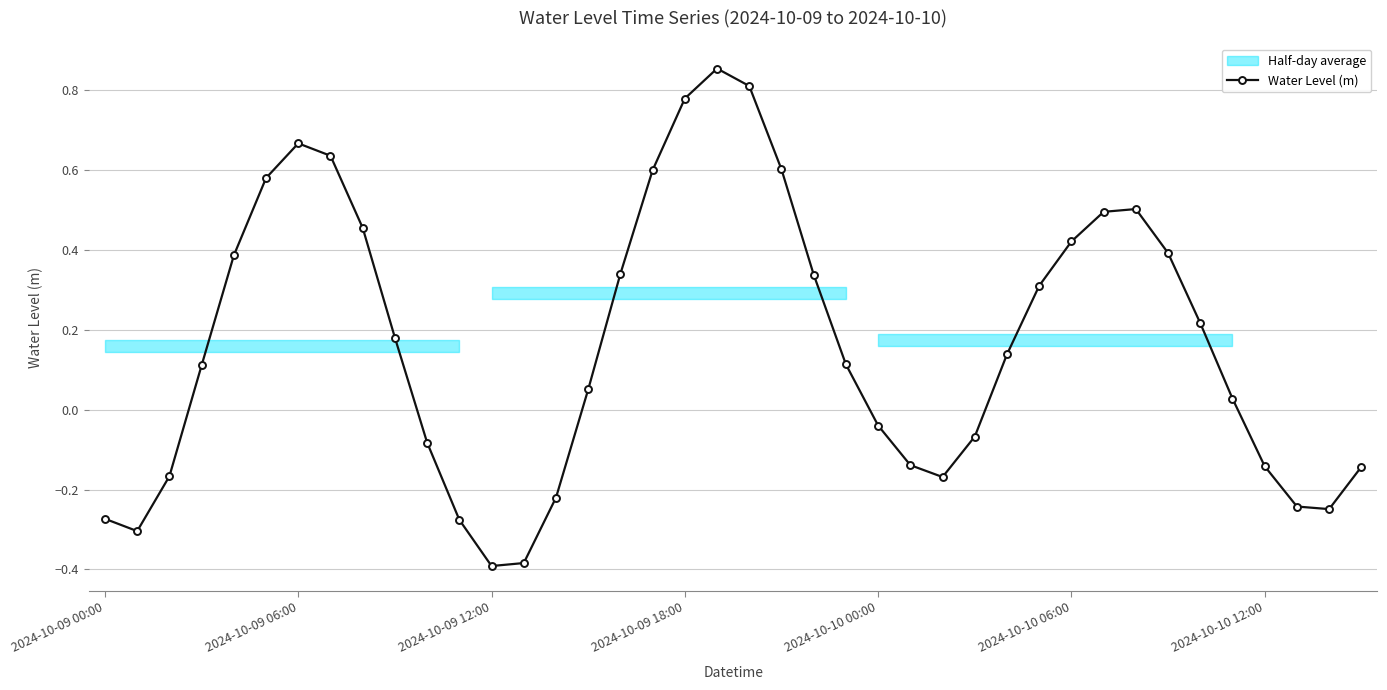

True or false: there are more than 1 points higher than both neighbors.

True